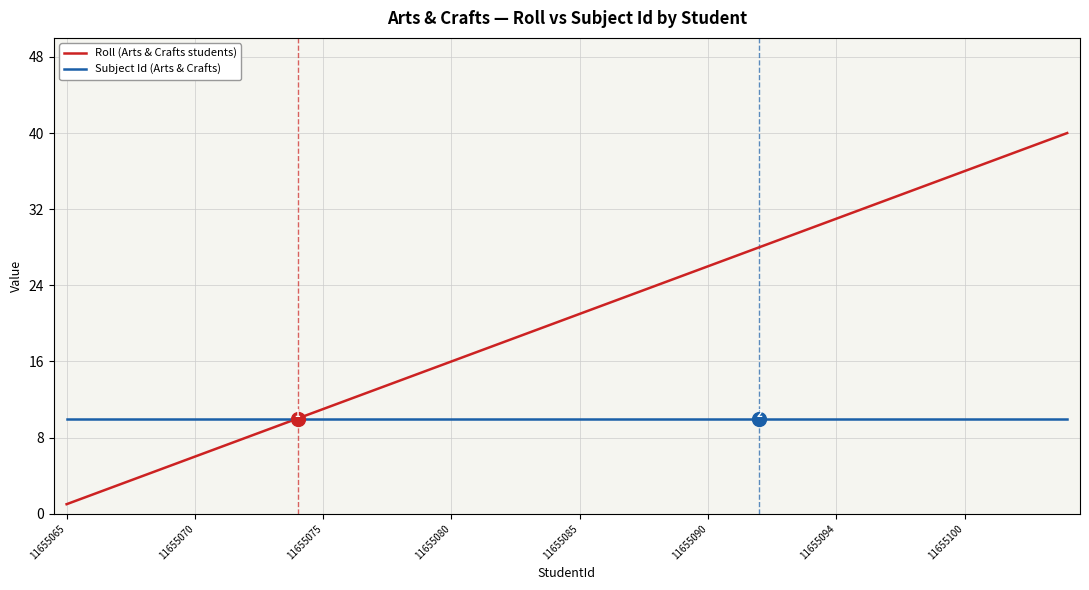

How many lines are shown in the chart?

2